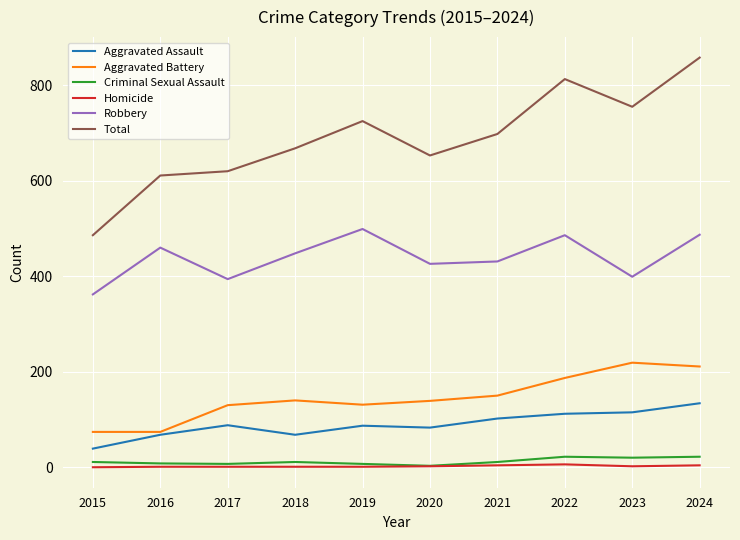

At which category does Aggravated Battery reach its first local peak?

2018